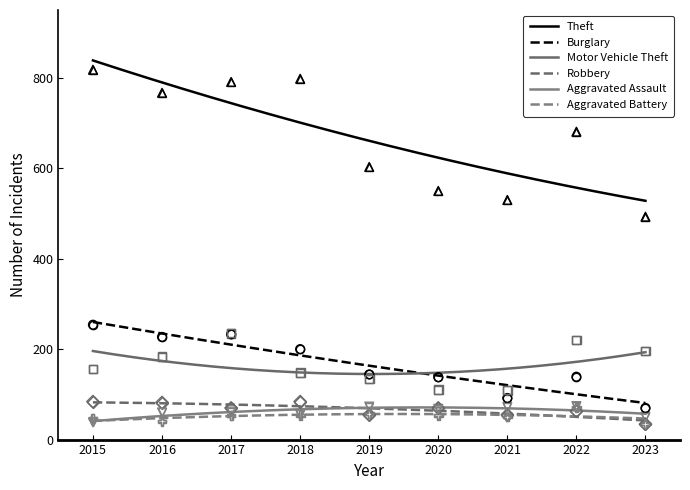

Which series reaches the minimum Y coordinate?

Robbery